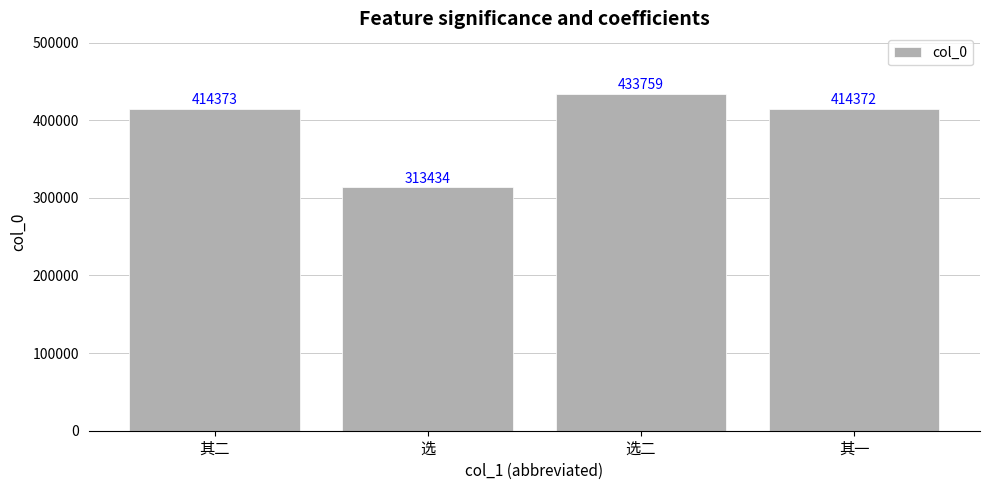

Read the value at 选.

313434